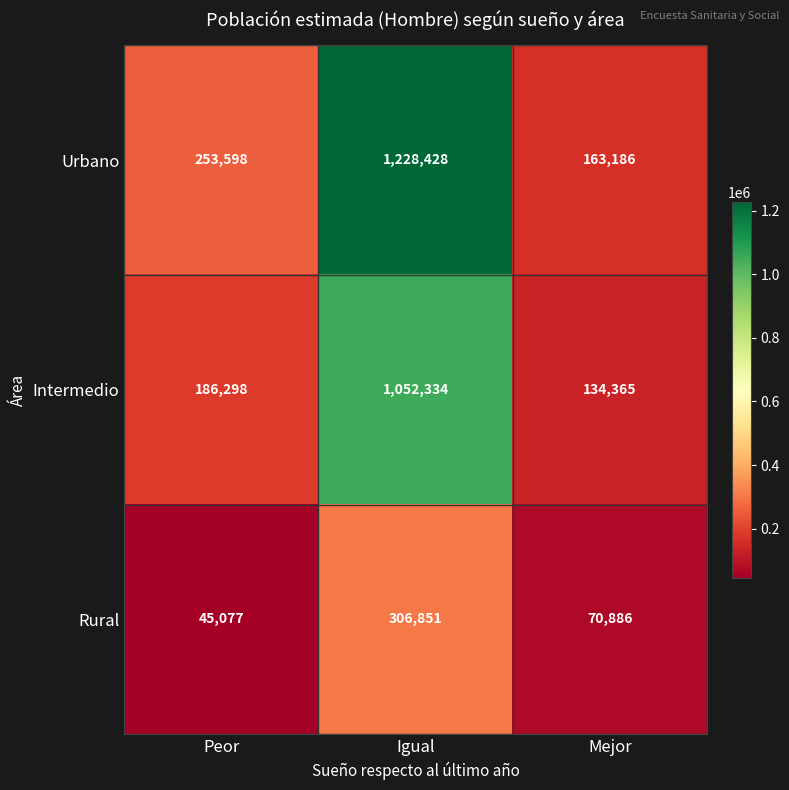

Reading left to right, list all the values displayed in this chart.

Urbano: Peor=253598	Igual=1228428	Mejor=163186
Intermedio: Peor=186298	Igual=1052334	Mejor=134365
Rural: Peor=45077	Igual=306851	Mejor=70886